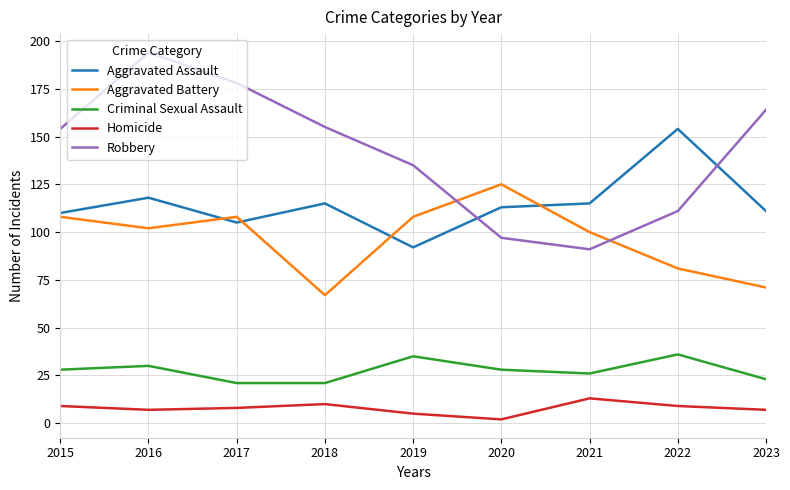

At which category does the chart reach its minimum across all series?

2020